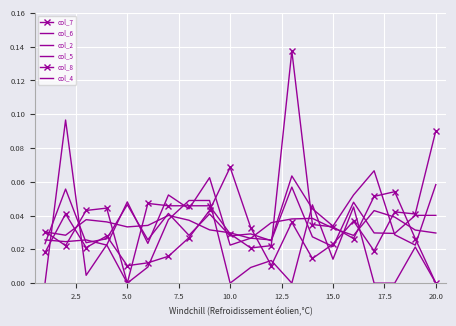

Where is the first local minimum for col_2?

5.0